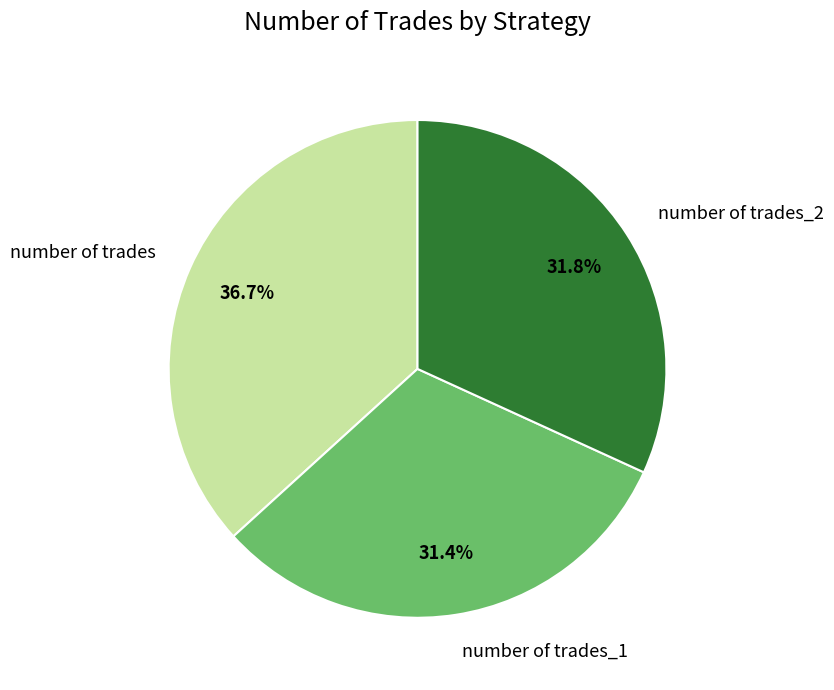

Count the number of slices in the pie.

3